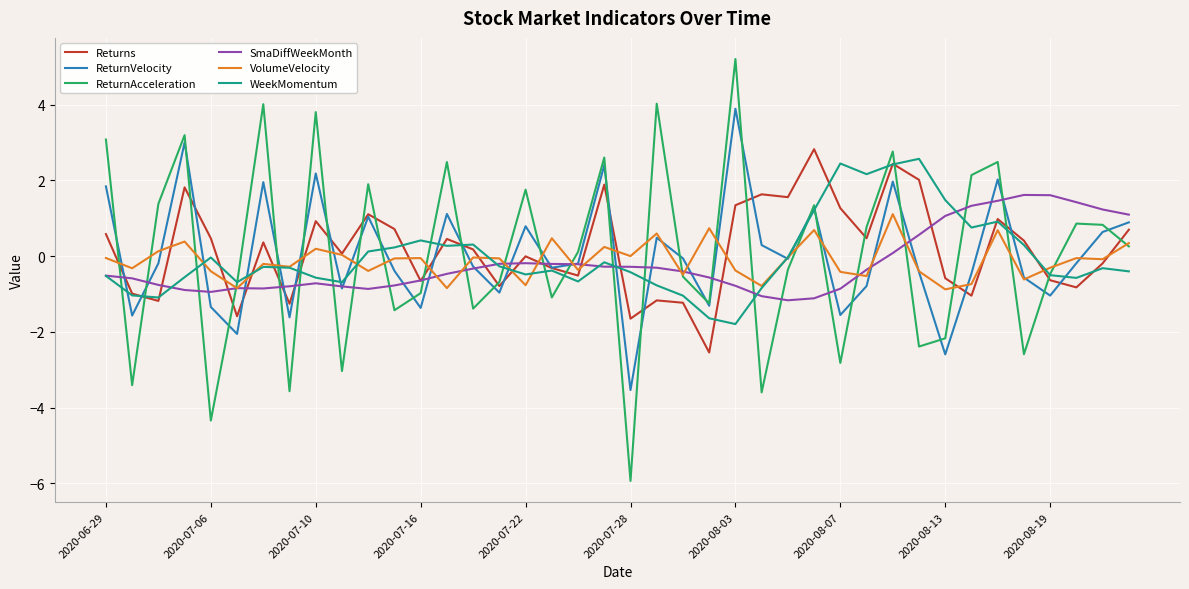

True or false: SmaDiffWeekMonth and ReturnAcceleration intersect in this chart.

True